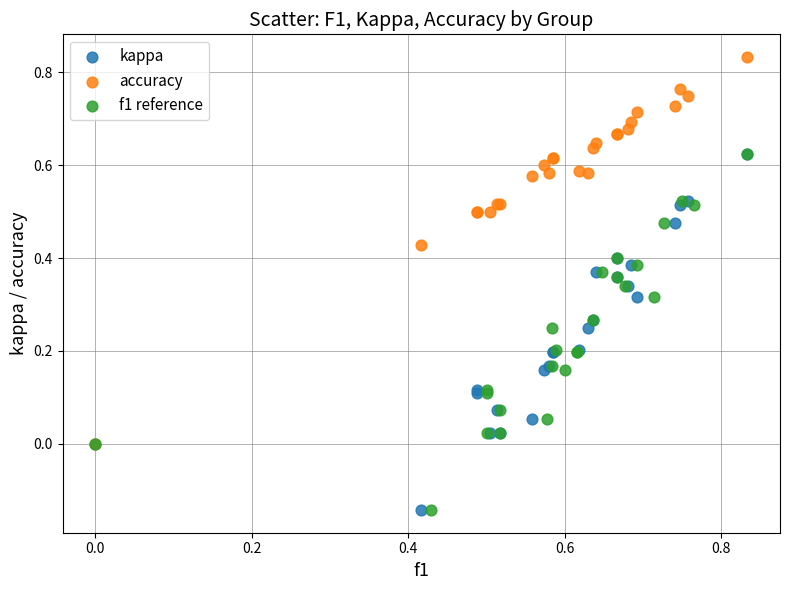

Which series reaches the maximum Y coordinate?

accuracy